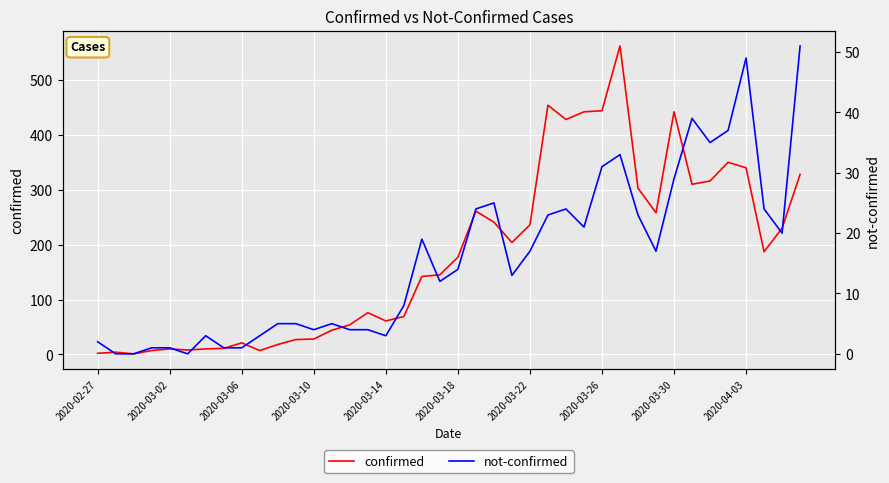

What is the difference between the second highest and second lowest values in the not-confirmed series?

49